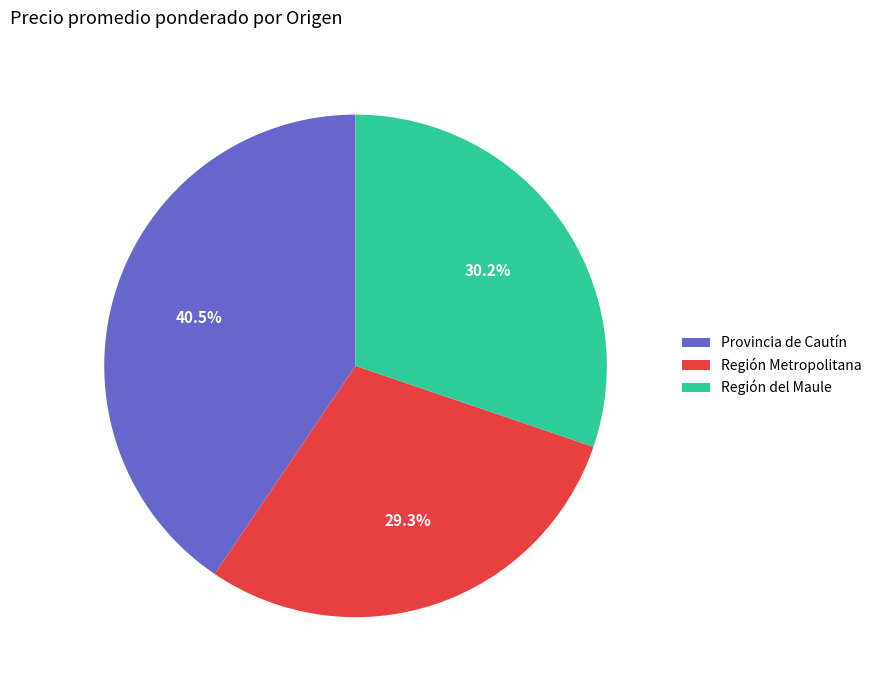

What is the largest slice in the pie chart?

Provincia de Cautín